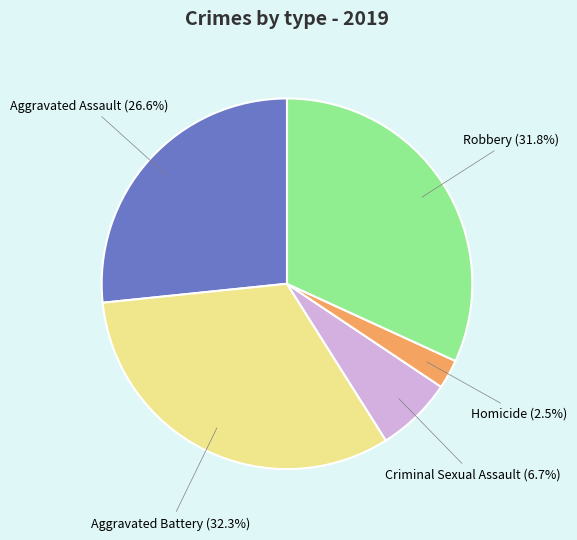

Is there a majority slice in this chart?

No